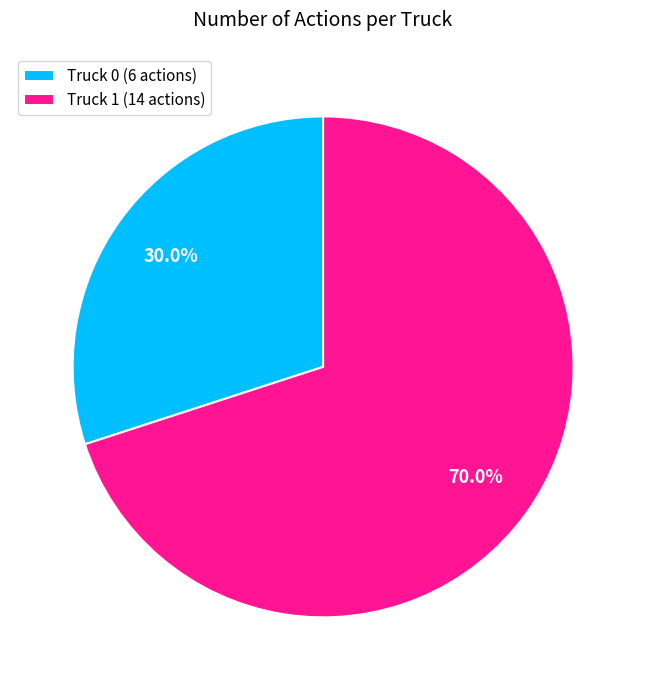

Rank the categories by value from highest to lowest.

Truck 1, Truck 0